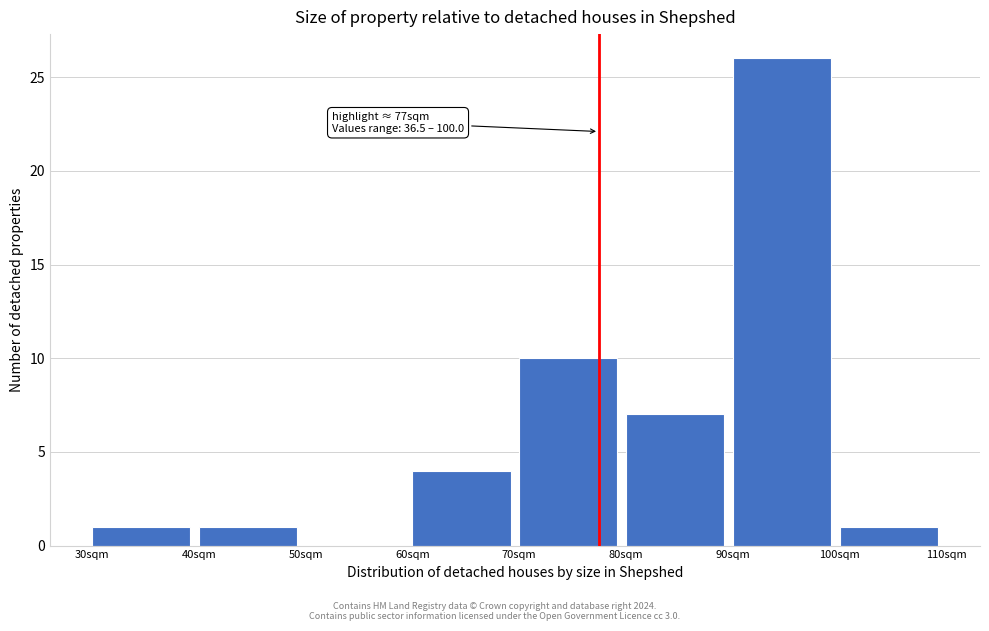

Over which range of the x-axis is the bar tallest?

90 to 100